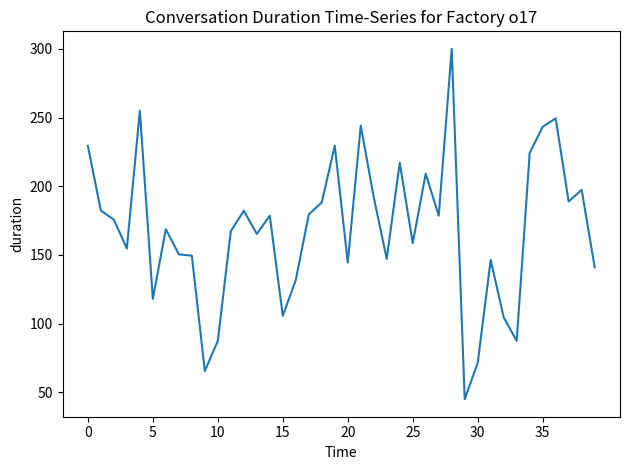

What is the greatest value displayed?

300.0